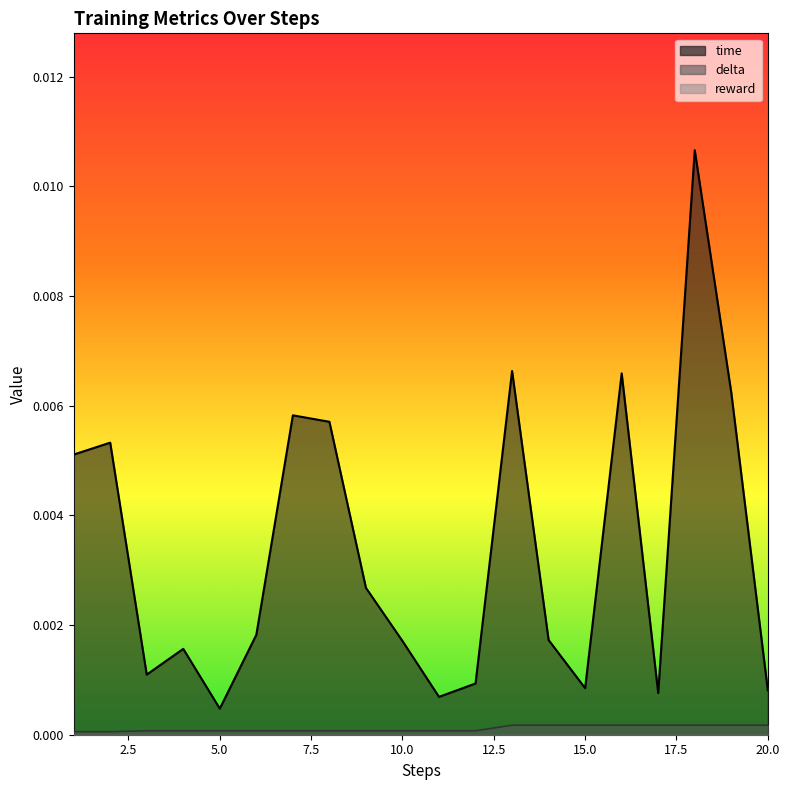

Which category has the lowest value across all series?

1